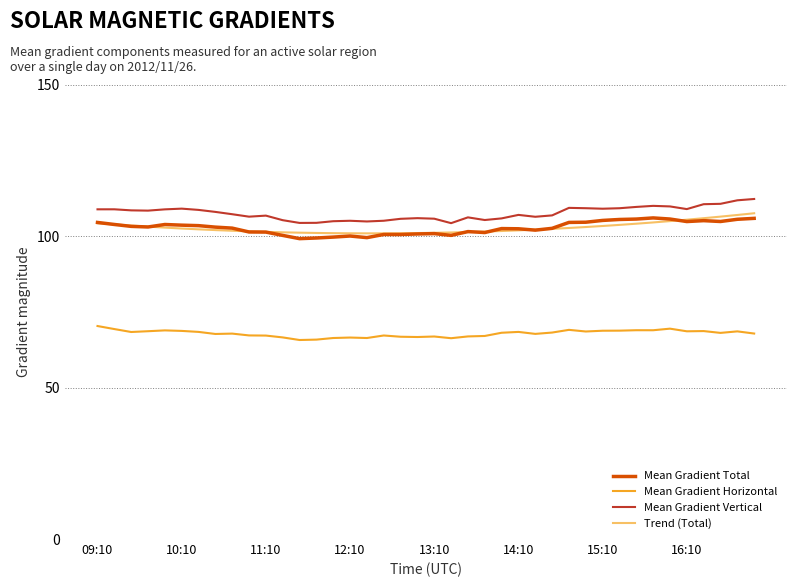

Does the chart have visible grid lines?

No